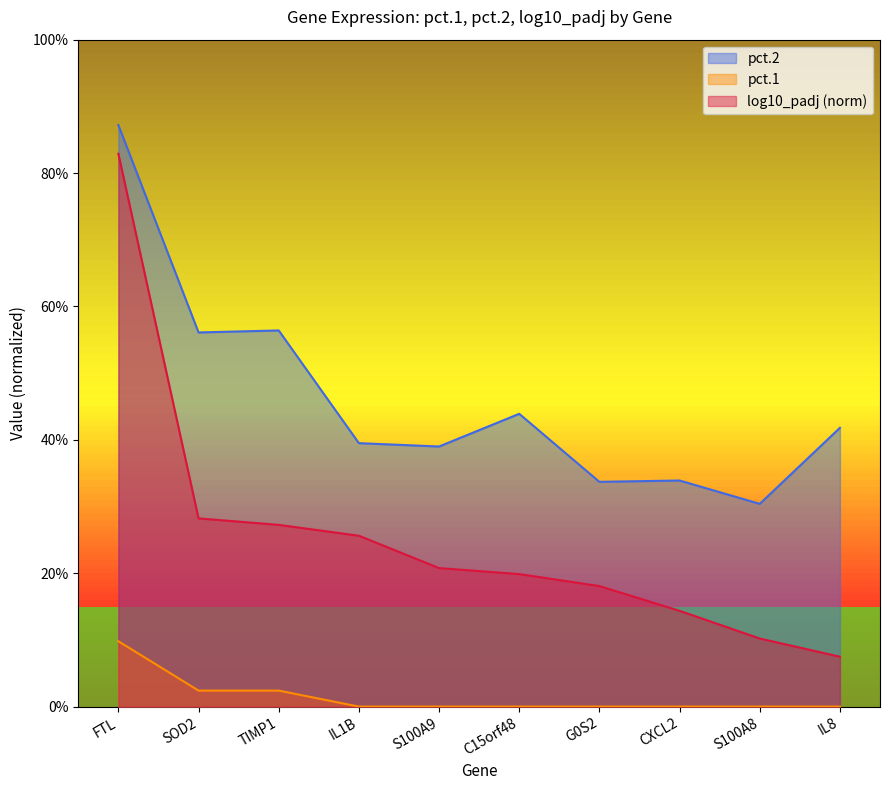

True or false: pct.2 and log10_padj cross at least once.

False